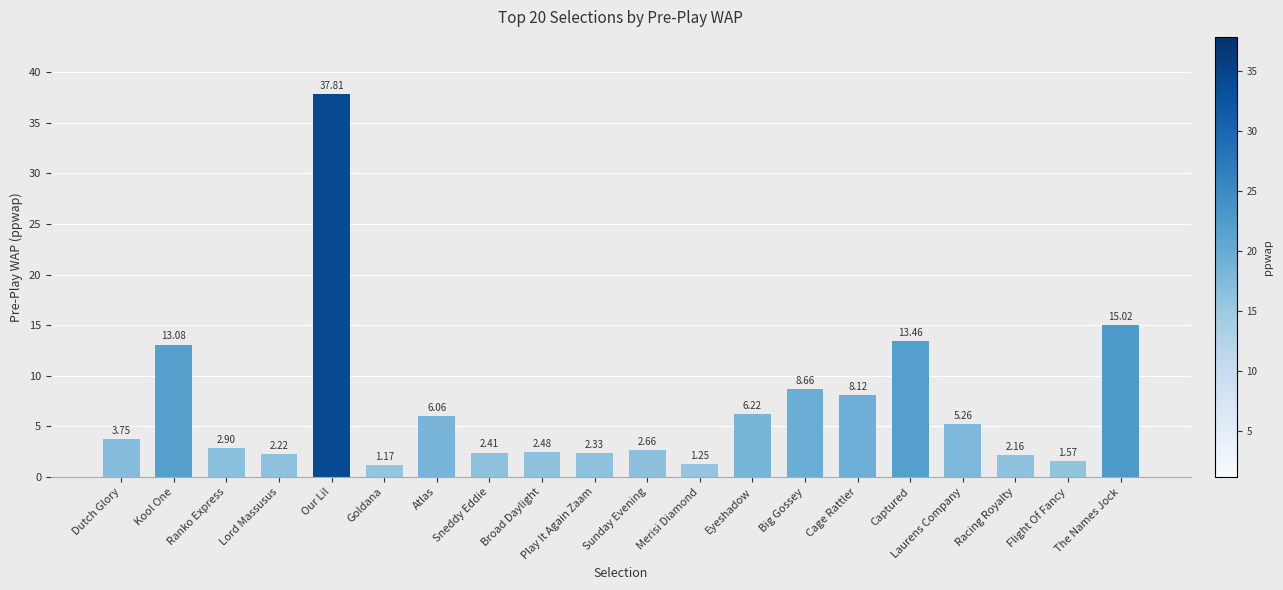

Where is the data nearest to the value 19?

The Names Jock